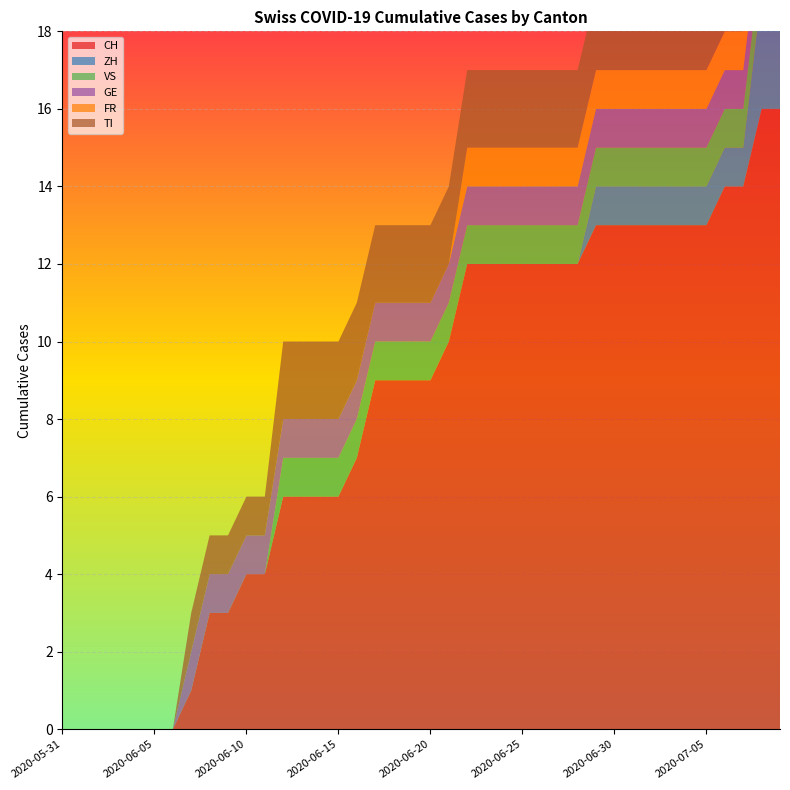

Reading left to right, list all the values displayed in this chart.

CH: 2020-05-31=0	2020-06-01=0	2020-06-02=0	2020-06-03=0	2020-06-04=0	2020-06-05=0	2020-06-06=0	2020-06-07=1	2020-06-08=3	2020-06-09=3	2020-06-10=4	2020-06-11=4	2020-06-12=6	2020-06-13=6	2020-06-14=6	2020-06-15=6	2020-06-16=7	2020-06-17=9	2020-06-18=9	2020-06-19=9	2020-06-20=9	2020-06-21=10	2020-06-22=12	2020-06-23=12	2020-06-24=12	2020-06-25=12	2020-06-26=12	2020-06-27=12	2020-06-28=12	2020-06-29=13	2020-06-30=13	2020-07-01=13	2020-07-02=13	2020-07-03=13	2020-07-04=13	2020-07-05=13	2020-07-06=14	2020-07-07=14	2020-07-08=16	2020-07-09=16
ZH: 2020-05-31=0	2020-06-01=0	2020-06-02=0	2020-06-03=0	2020-06-04=0	2020-06-05=0	2020-06-06=0	2020-06-07=0	2020-06-08=0	2020-06-09=0	2020-06-10=0	2020-06-11=0	2020-06-12=0	2020-06-13=0	2020-06-14=0	2020-06-15=0	2020-06-16=0	2020-06-17=0	2020-06-18=0	2020-06-19=0	2020-06-20=0	2020-06-21=0	2020-06-22=0	2020-06-23=0	2020-06-24=0	2020-06-25=0	2020-06-26=0	2020-06-27=0	2020-06-28=0	2020-06-29=1	2020-06-30=1	2020-07-01=1	2020-07-02=1	2020-07-03=1	2020-07-04=1	2020-07-05=1	2020-07-06=1	2020-07-07=1	2020-07-08=3	2020-07-09=3
VS: 2020-05-31=0	2020-06-01=0	2020-06-02=0	2020-06-03=0	2020-06-04=0	2020-06-05=0	2020-06-06=0	2020-06-07=0	2020-06-08=0	2020-06-09=0	2020-06-10=0	2020-06-11=0	2020-06-12=1	2020-06-13=1	2020-06-14=1	2020-06-15=1	2020-06-16=1	2020-06-17=1	2020-06-18=1	2020-06-19=1	2020-06-20=1	2020-06-21=1	2020-06-22=1	2020-06-23=1	2020-06-24=1	2020-06-25=1	2020-06-26=1	2020-06-27=1	2020-06-28=1	2020-06-29=1	2020-06-30=1	2020-07-01=1	2020-07-02=1	2020-07-03=1	2020-07-04=1	2020-07-05=1	2020-07-06=1	2020-07-07=1	2020-07-08=1	2020-07-09=1
GE: 2020-05-31=0	2020-06-01=0	2020-06-02=0	2020-06-03=0	2020-06-04=0	2020-06-05=0	2020-06-06=0	2020-06-07=1	2020-06-08=1	2020-06-09=1	2020-06-10=1	2020-06-11=1	2020-06-12=1	2020-06-13=1	2020-06-14=1	2020-06-15=1	2020-06-16=1	2020-06-17=1	2020-06-18=1	2020-06-19=1	2020-06-20=1	2020-06-21=1	2020-06-22=1	2020-06-23=1	2020-06-24=1	2020-06-25=1	2020-06-26=1	2020-06-27=1	2020-06-28=1	2020-06-29=1	2020-06-30=1	2020-07-01=1	2020-07-02=1	2020-07-03=1	2020-07-04=1	2020-07-05=1	2020-07-06=1	2020-07-07=1	2020-07-08=1	2020-07-09=1
FR: 2020-05-31=0	2020-06-01=0	2020-06-02=0	2020-06-03=0	2020-06-04=0	2020-06-05=0	2020-06-06=0	2020-06-07=0	2020-06-08=0	2020-06-09=0	2020-06-10=0	2020-06-11=0	2020-06-12=0	2020-06-13=0	2020-06-14=0	2020-06-15=0	2020-06-16=0	2020-06-17=0	2020-06-18=0	2020-06-19=0	2020-06-20=0	2020-06-21=0	2020-06-22=1	2020-06-23=1	2020-06-24=1	2020-06-25=1	2020-06-26=1	2020-06-27=1	2020-06-28=1	2020-06-29=1	2020-06-30=1	2020-07-01=1	2020-07-02=1	2020-07-03=1	2020-07-04=1	2020-07-05=1	2020-07-06=1	2020-07-07=1	2020-07-08=1	2020-07-09=1
TI: 2020-05-31=0	2020-06-01=0	2020-06-02=0	2020-06-03=0	2020-06-04=0	2020-06-05=0	2020-06-06=0	2020-06-07=1	2020-06-08=1	2020-06-09=1	2020-06-10=1	2020-06-11=1	2020-06-12=2	2020-06-13=2	2020-06-14=2	2020-06-15=2	2020-06-16=2	2020-06-17=2	2020-06-18=2	2020-06-19=2	2020-06-20=2	2020-06-21=2	2020-06-22=2	2020-06-23=2	2020-06-24=2	2020-06-25=2	2020-06-26=2	2020-06-27=2	2020-06-28=2	2020-06-29=2	2020-06-30=2	2020-07-01=2	2020-07-02=2	2020-07-03=2	2020-07-04=2	2020-07-05=2	2020-07-06=2	2020-07-07=2	2020-07-08=2	2020-07-09=2